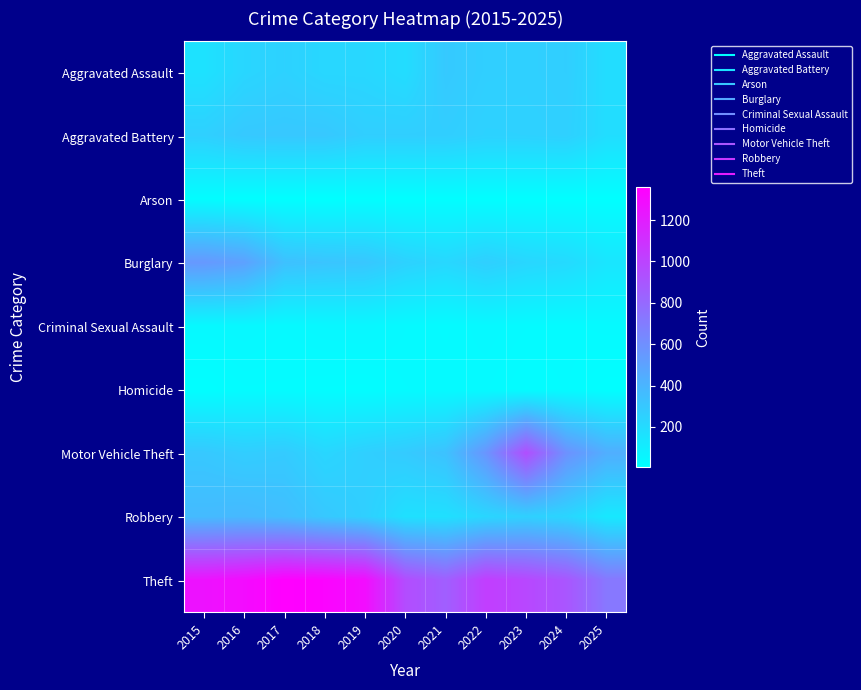

Which series has the largest total across all categories?

Theft